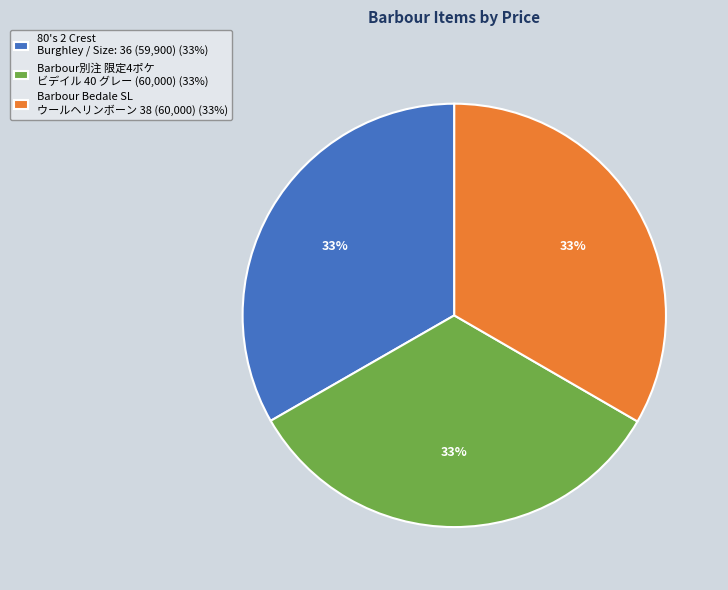

To the nearest percent, what percentage of the pie is 80's 2 Crest Burghley / Size: 36 (59,900) (33%)?

33%